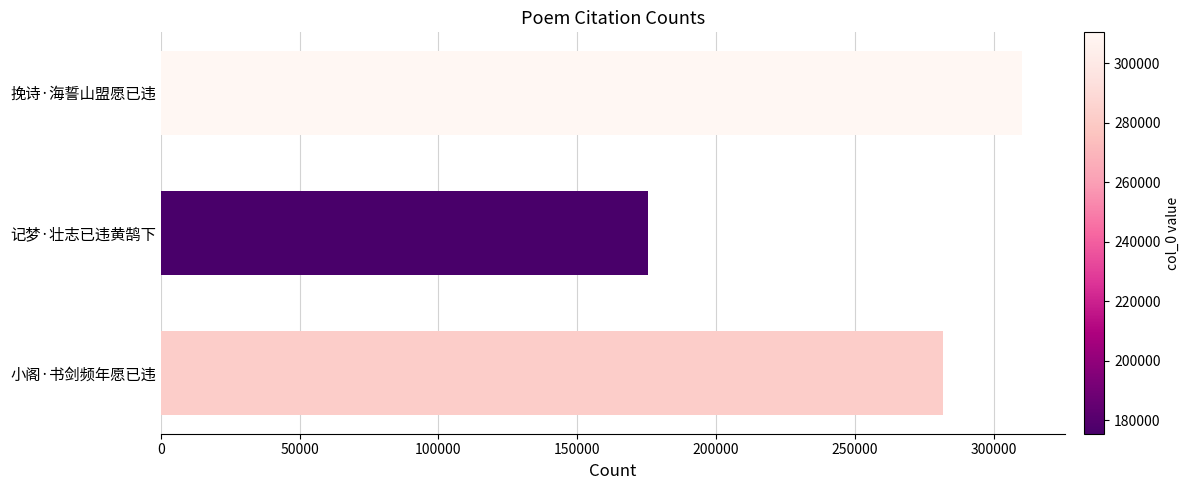

Between 小阁·书剑频年愿已违 and 挽诗·海誓山盟愿已违, which is larger?

挽诗·海誓山盟愿已违